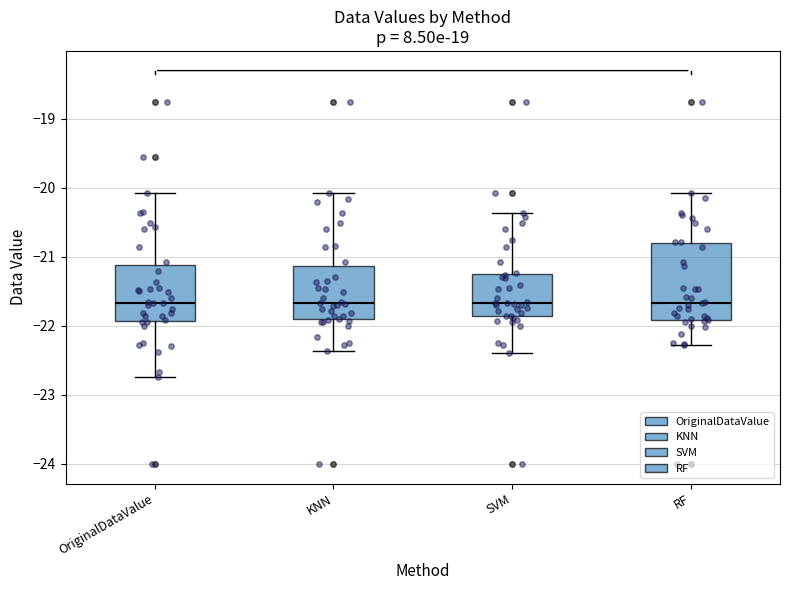

Reading left to right, transcribe this box plot: for each box, give where its median line is, the range the box spans, and where its two whiskers end, as read against the y-axis. The values are not printed on the chart, so give them approximately, as read against the axis.

OriginalDataValue: median -21.7, box -21.9 to -21.1, whiskers -22.7 to -20.1
KNN: median -21.7, box -21.9 to -21.1, whiskers -22.4 to -20.1
SVM: median -21.7, box -21.9 to -21.2, whiskers -22.4 to -20.4
RF: median -21.7, box -21.9 to -20.8, whiskers -22.3 to -20.1